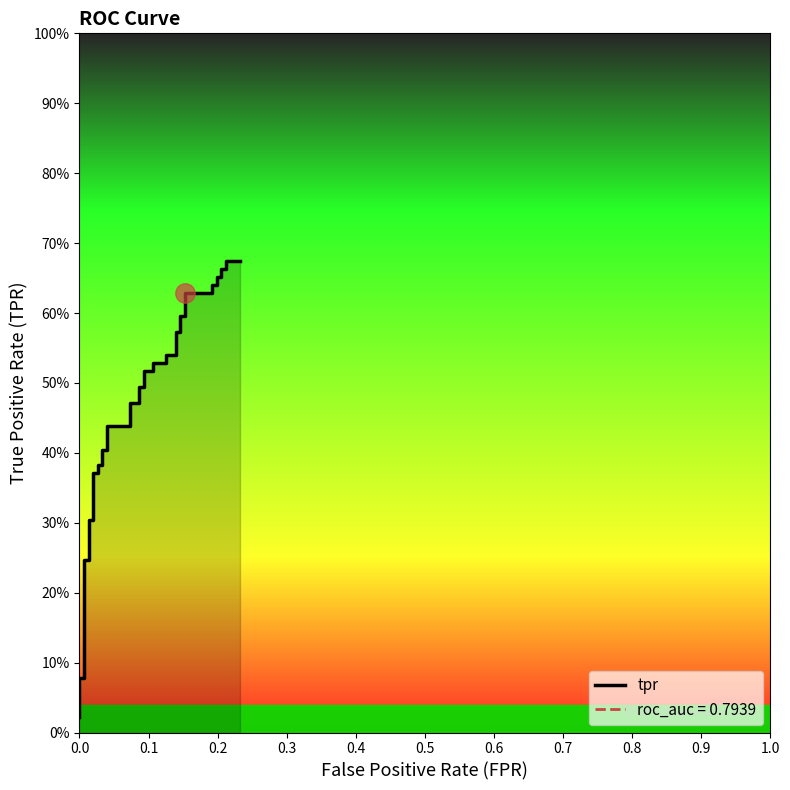

True or false: the data has more than 1 interior local peaks.

False